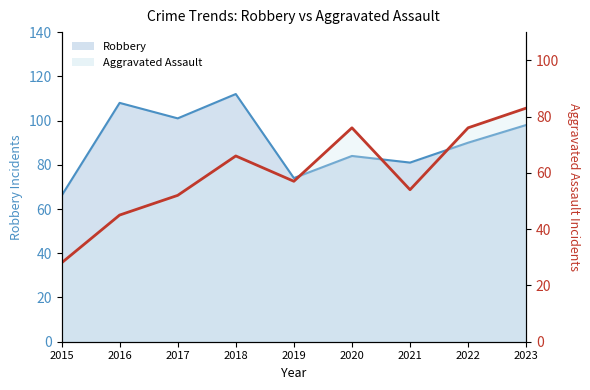

Rank the categories by value from lowest to highest.

2015, 2016, 2017, 2021, 2019, 2018, 2020, 2022, 2023